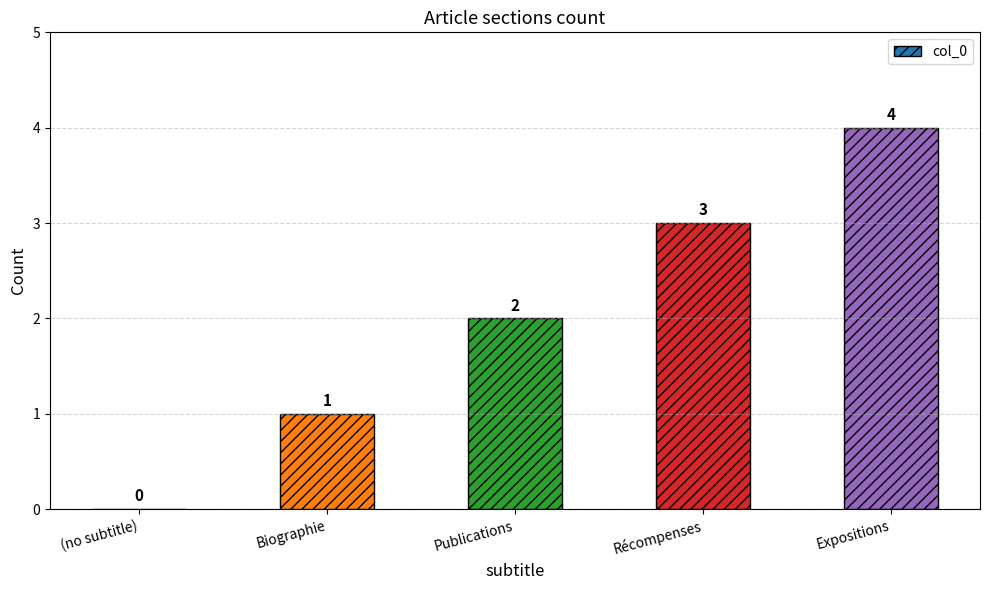

How many values are above zero?

4